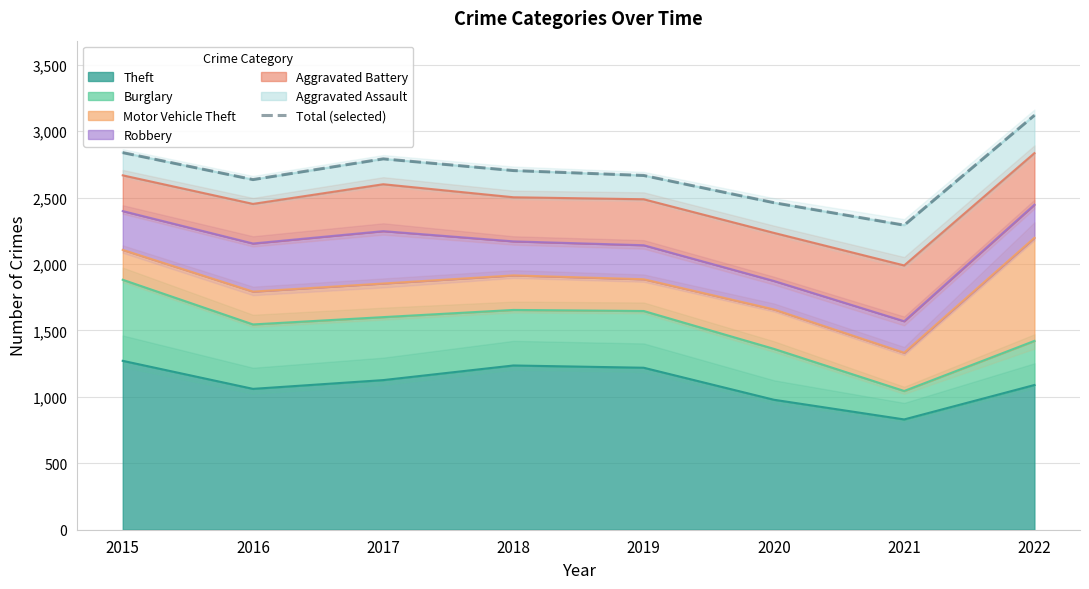

Reading left to right, list all the values displayed in this chart.

2015=2838	2016=2635	2017=2791	2018=2703	2019=2666	2020=2461	2021=2292	2022=3119